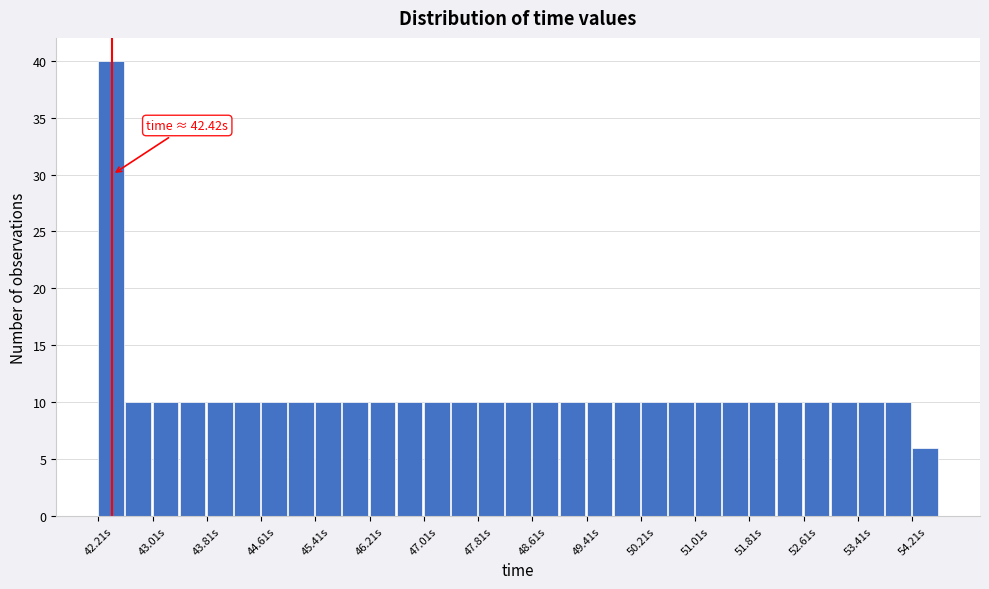

Over which range of the x-axis is the bar tallest?

42.2 to 42.6